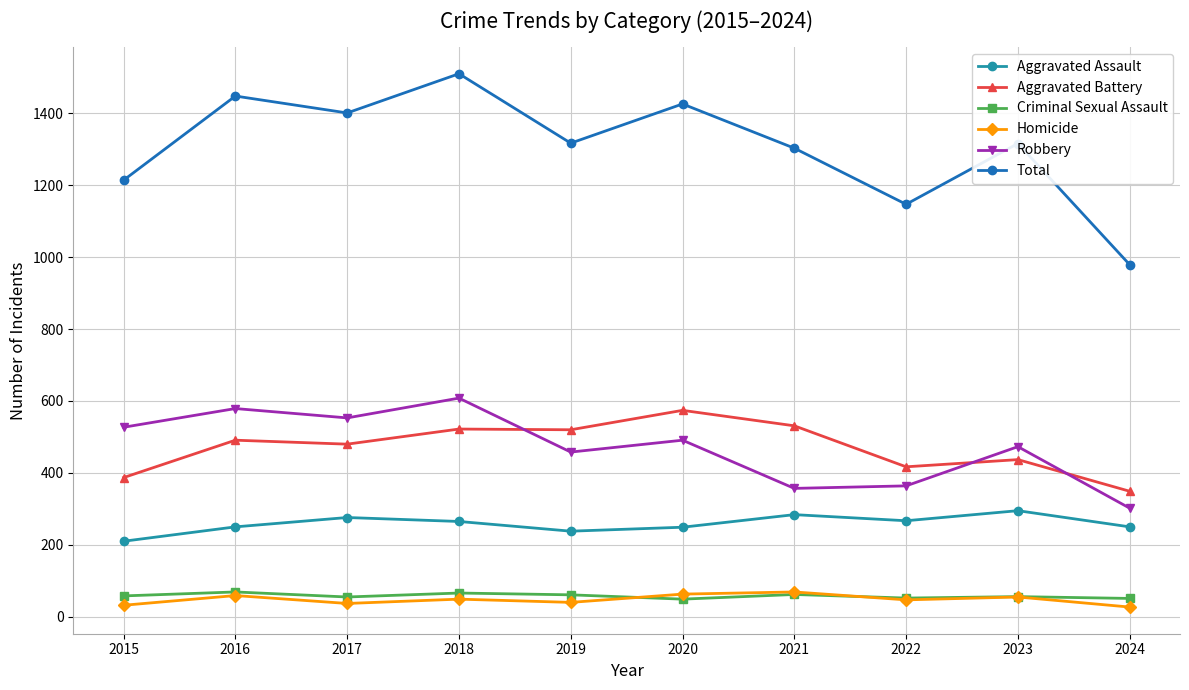

Which label corresponds to the largest value in the chart?

2018